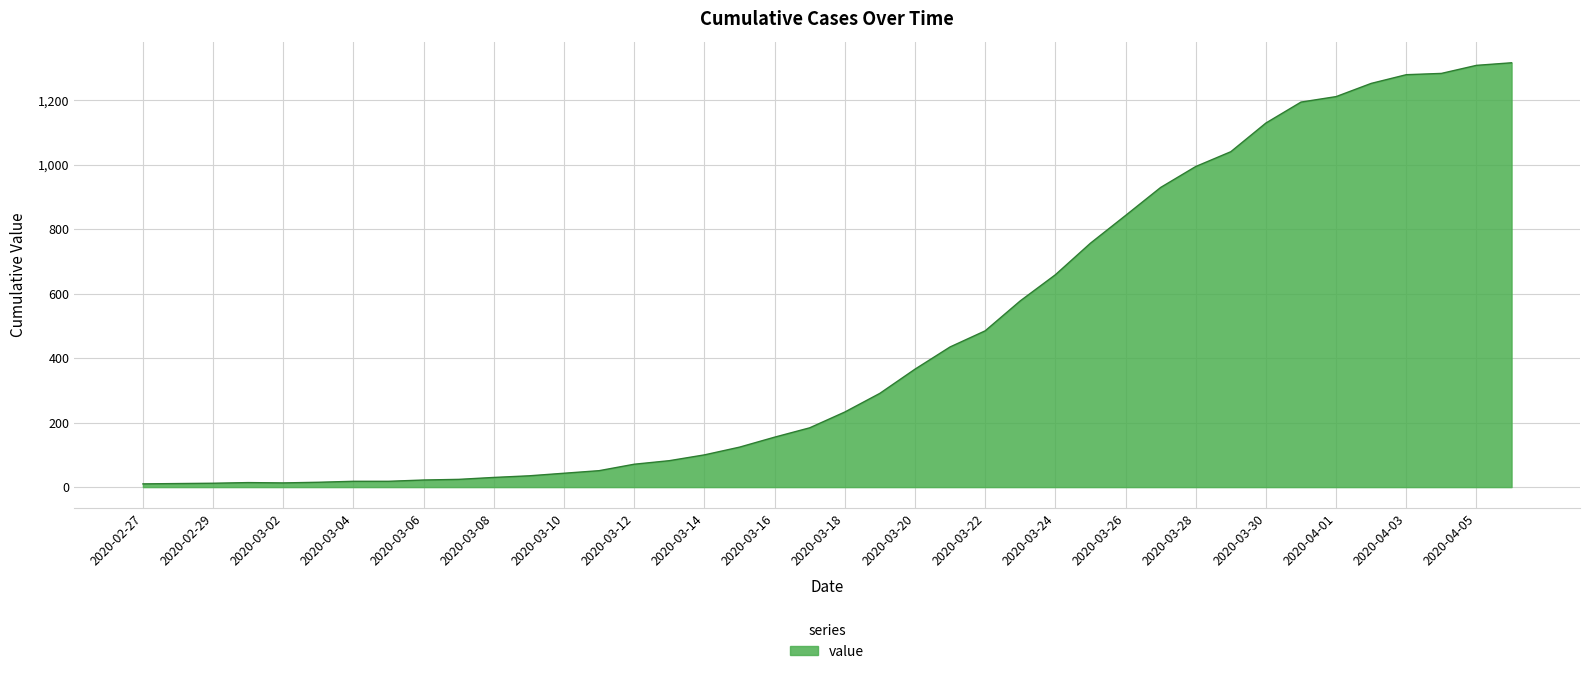

What is the greatest value displayed?

1317